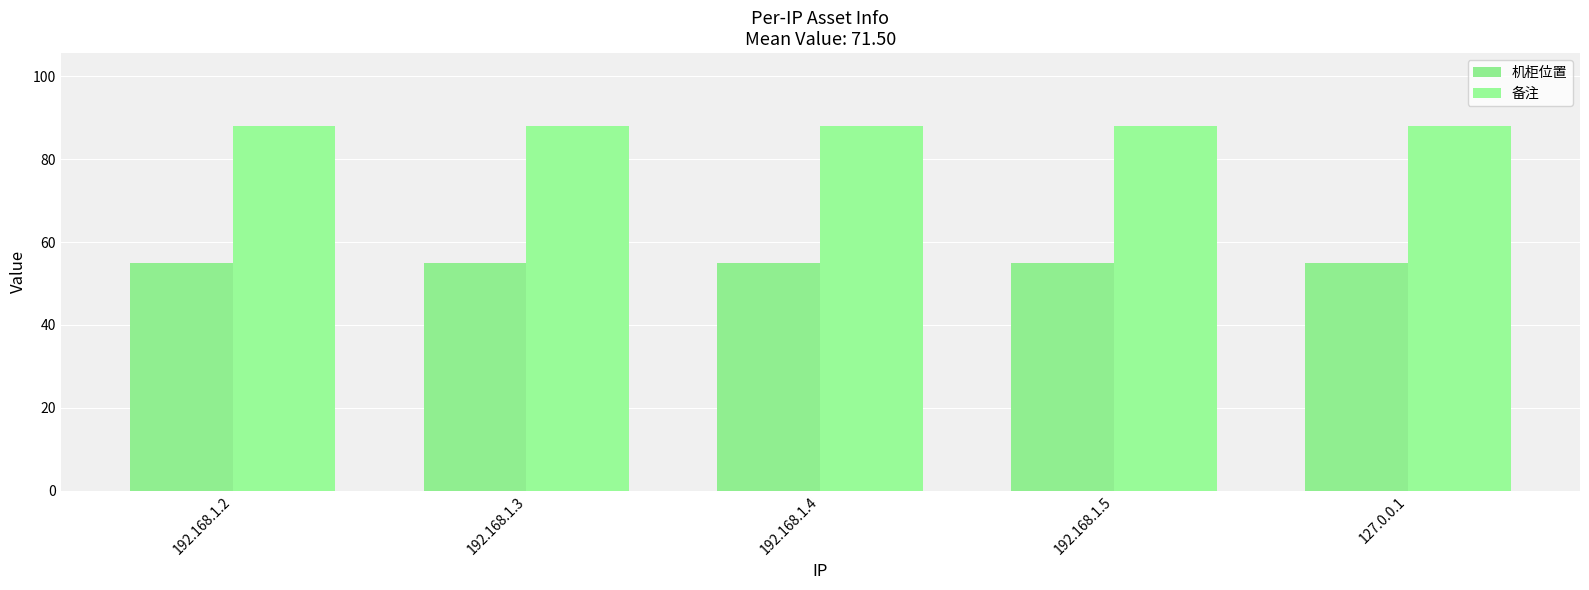

At which category does the chart reach its peak across all series?

192.168.1.2